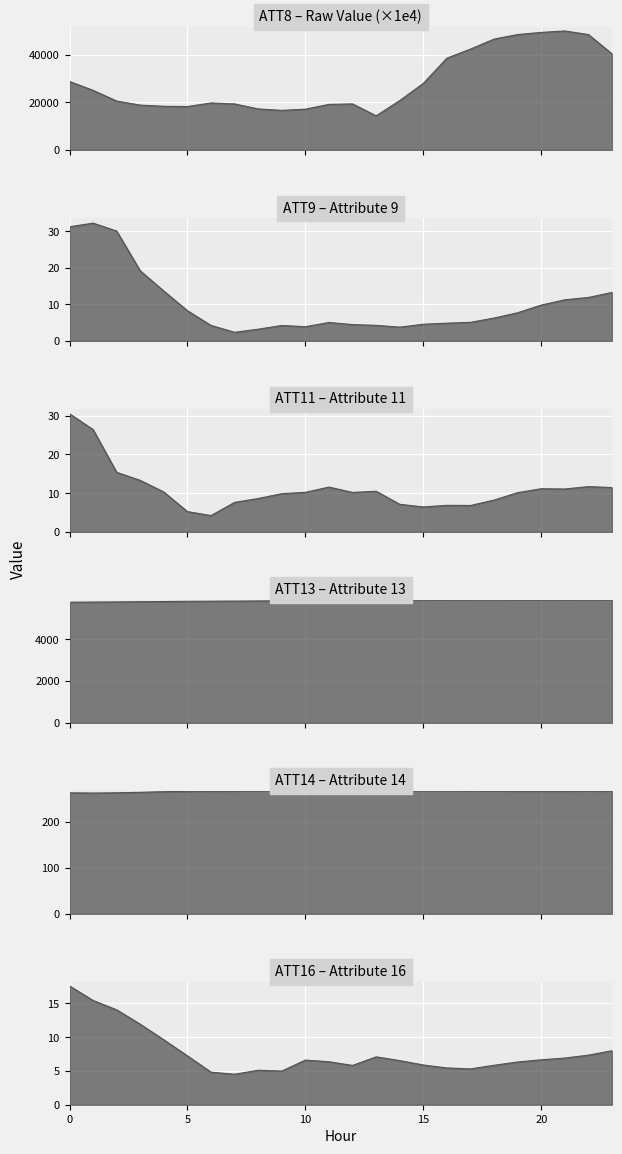

What are all the series names shown in the legend?

ATT8, ATT9, ATT11, ATT13, ATT14, ATT16